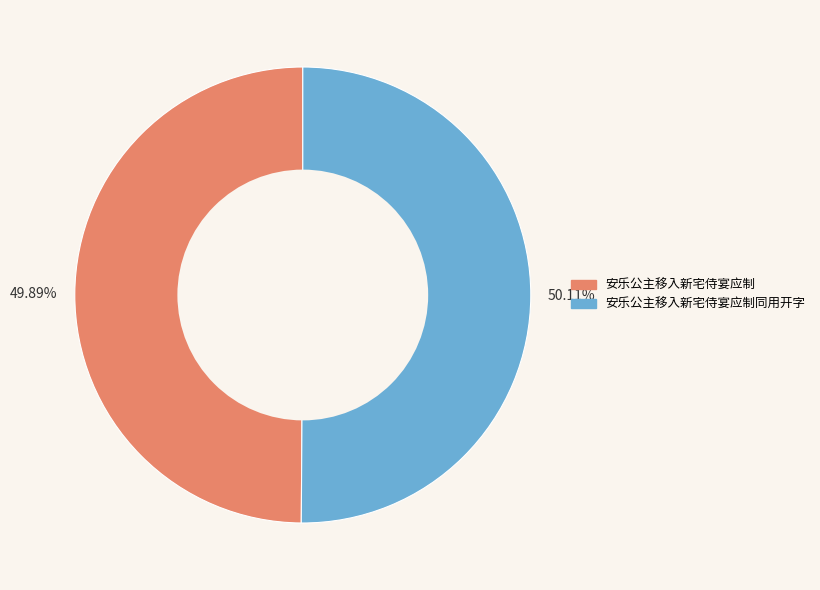

Is there any slice that represents more than half of the pie?

Yes